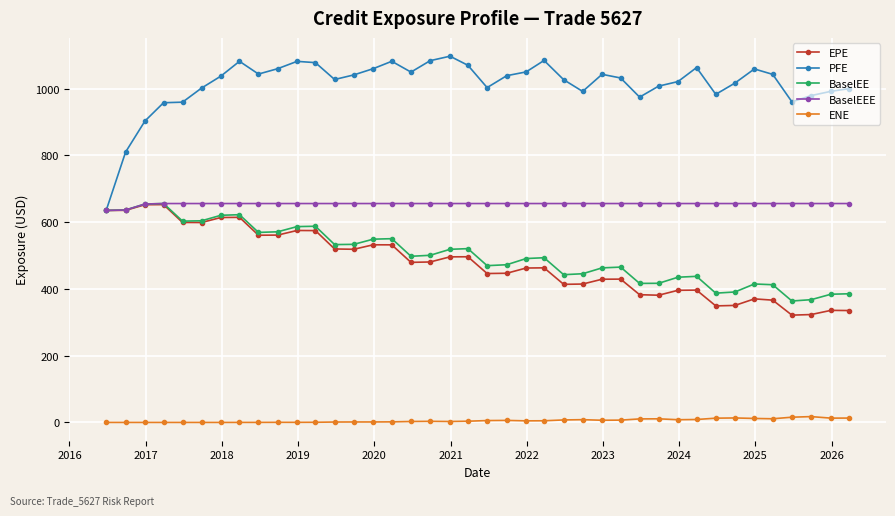

What is the greatest value displayed?

1096.8